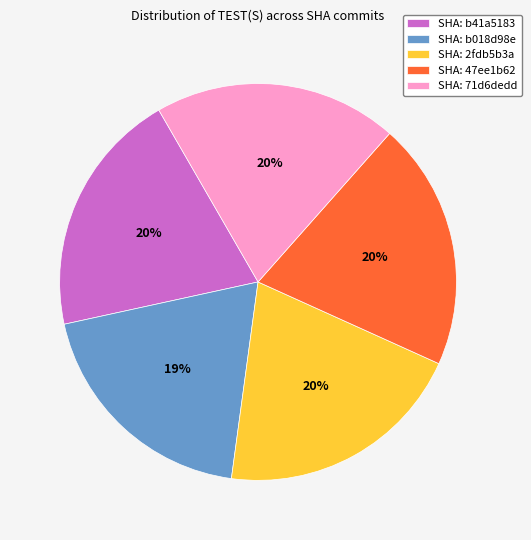

To the nearest percent, what percentage of the pie is SHA: 47ee1b62?

20%